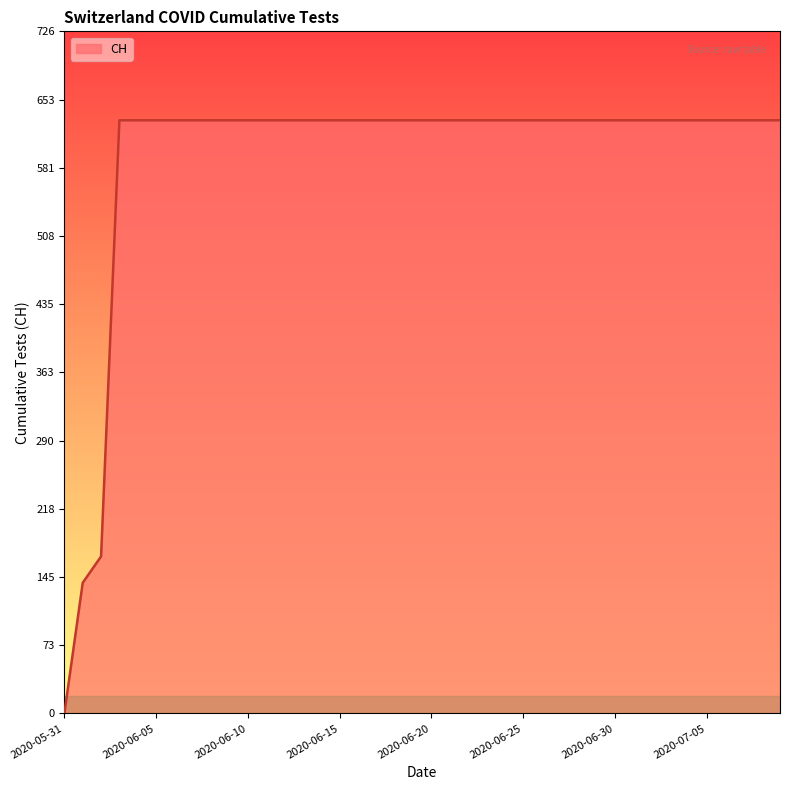

What is the maximum value shown in the chart?

631